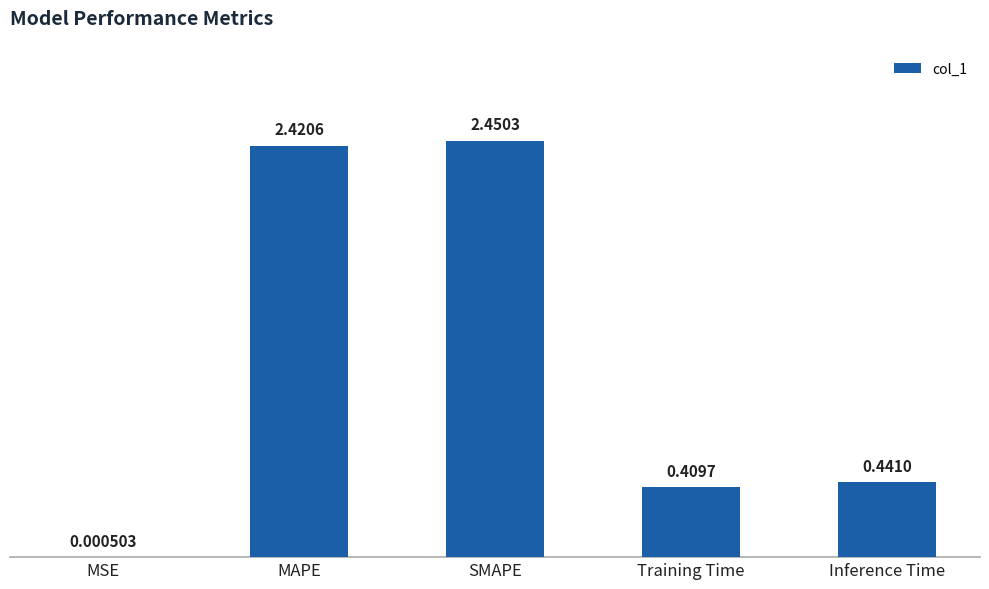

True or false: the data shows 0.6 at SMAPE.

False